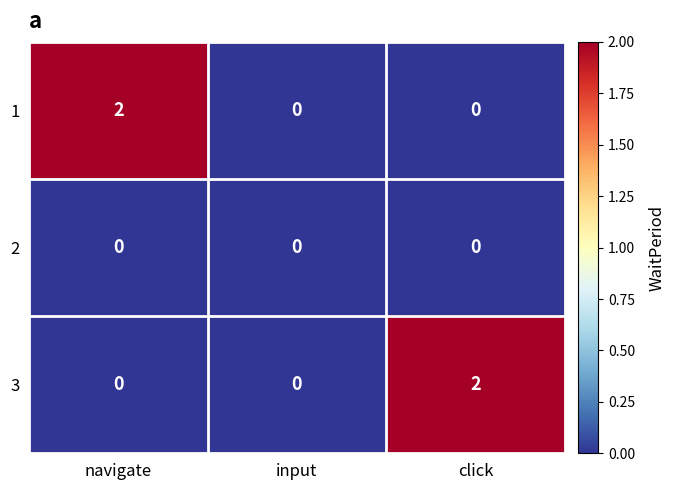

True or false: 3 has a value of -1 at navigate.

False